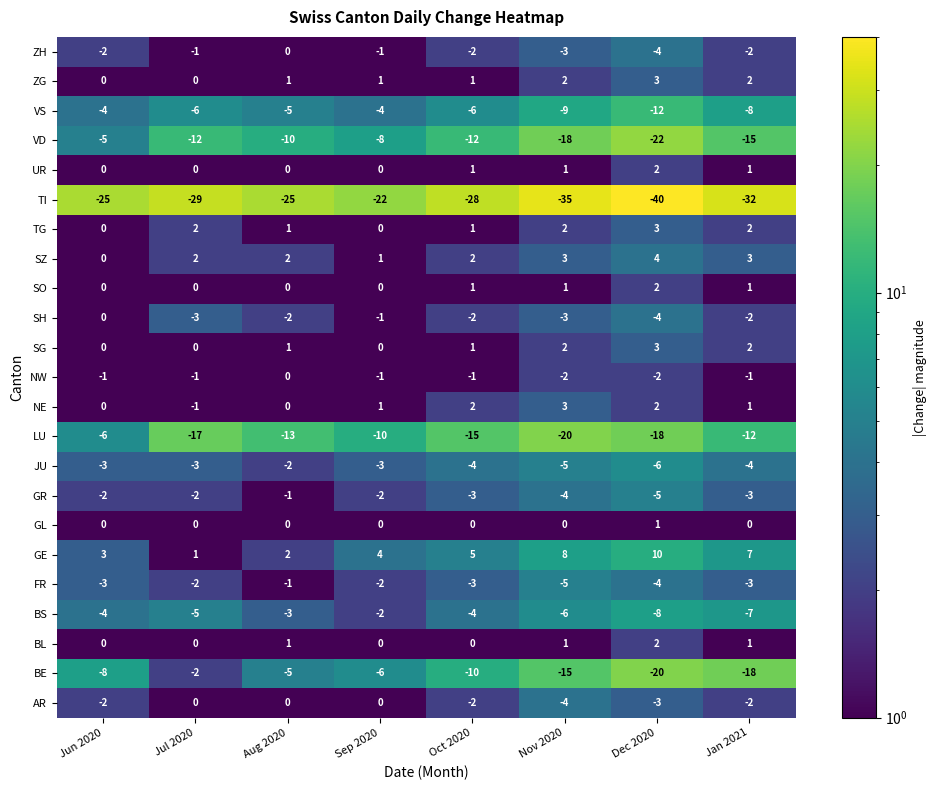

What is the sum of the ZG values at Nov 2020 and Jan 2021?

4